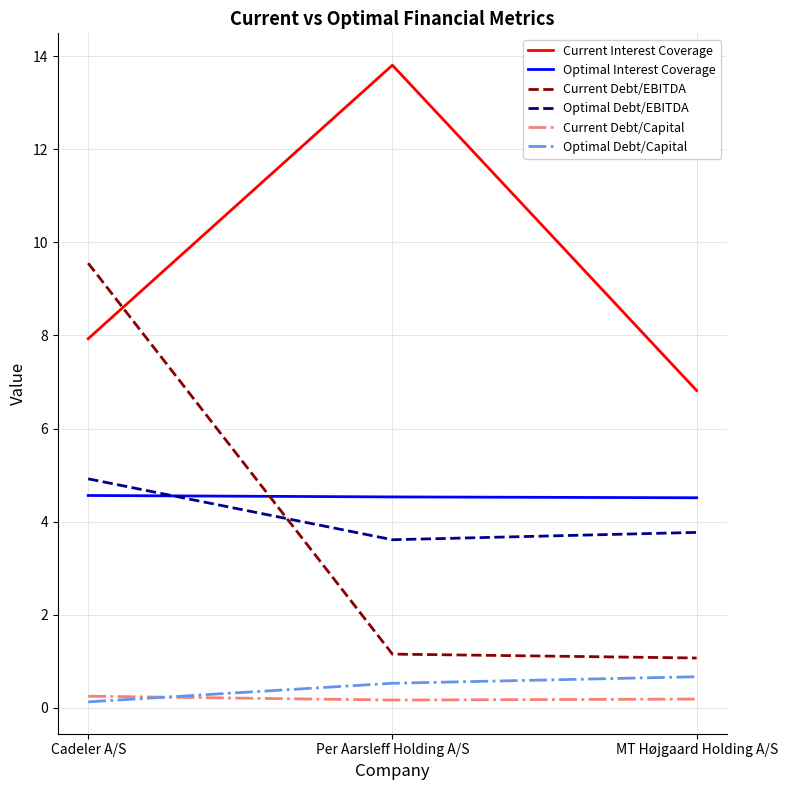

Which series has the widest spread of values?

Current Debt/EBITDA